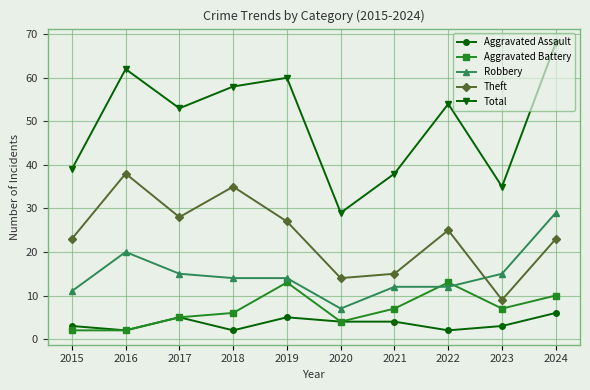

Does the chart display data point markers on the line(s)?

Yes